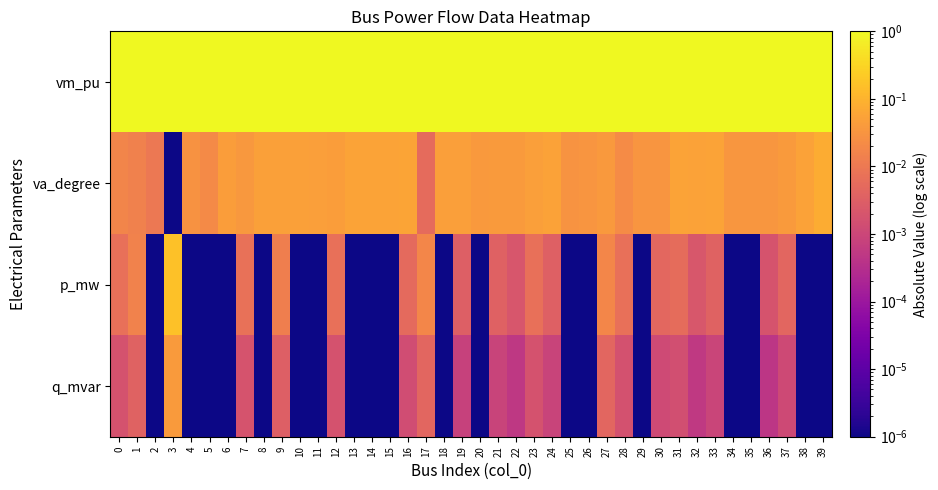

Which series changed the most between 2 and 6?

va_degree